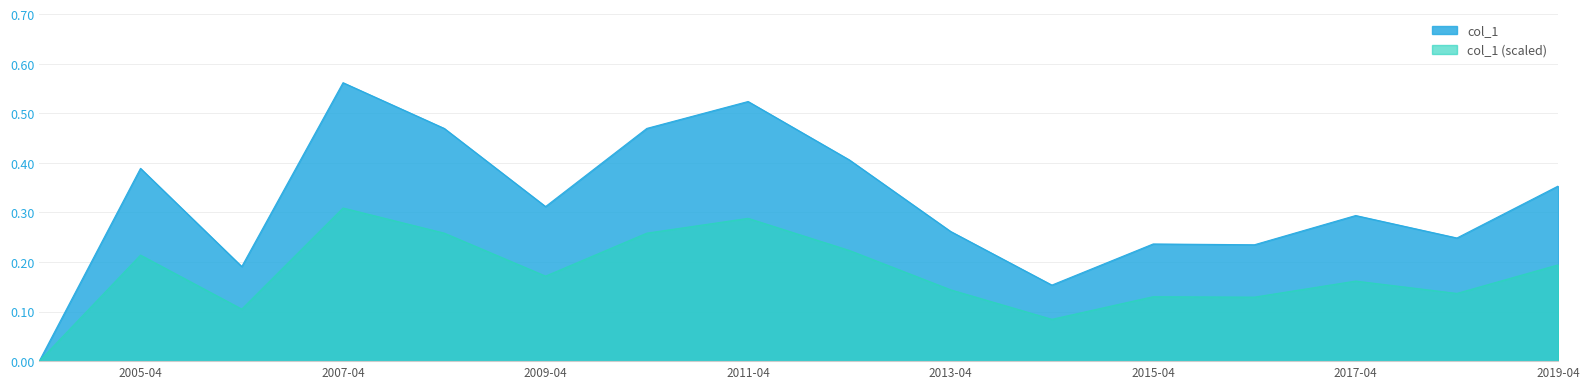

Rank the series by their maximum value, from lowest to highest.

col_1 (scaled), col_1